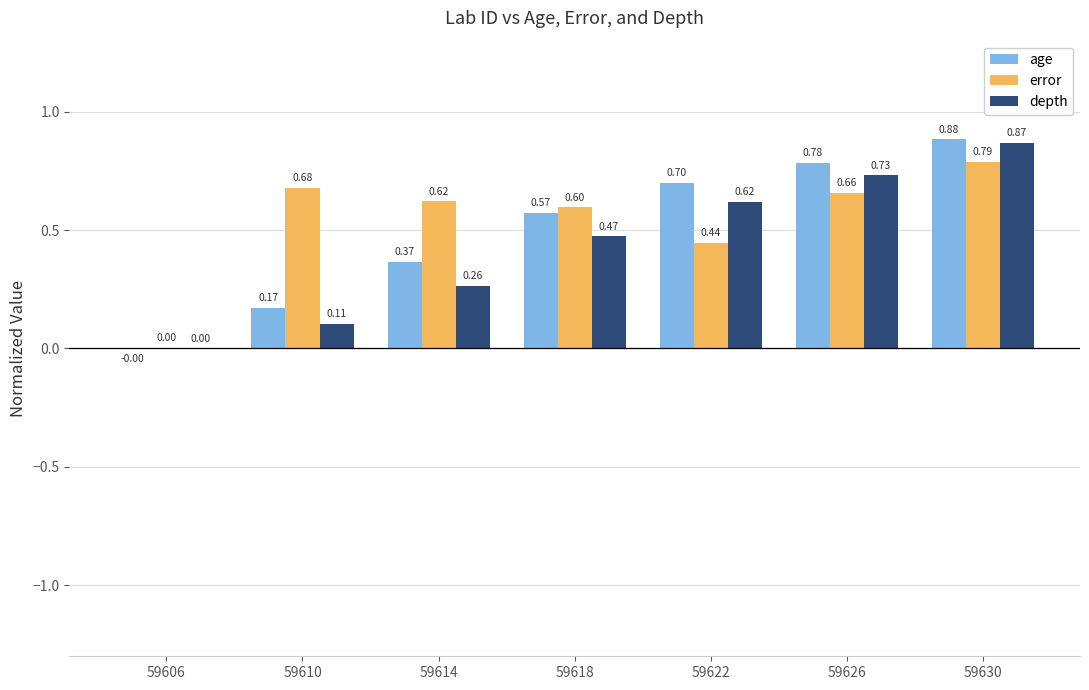

Between 59606 and 59618, which series saw the biggest shift?

error